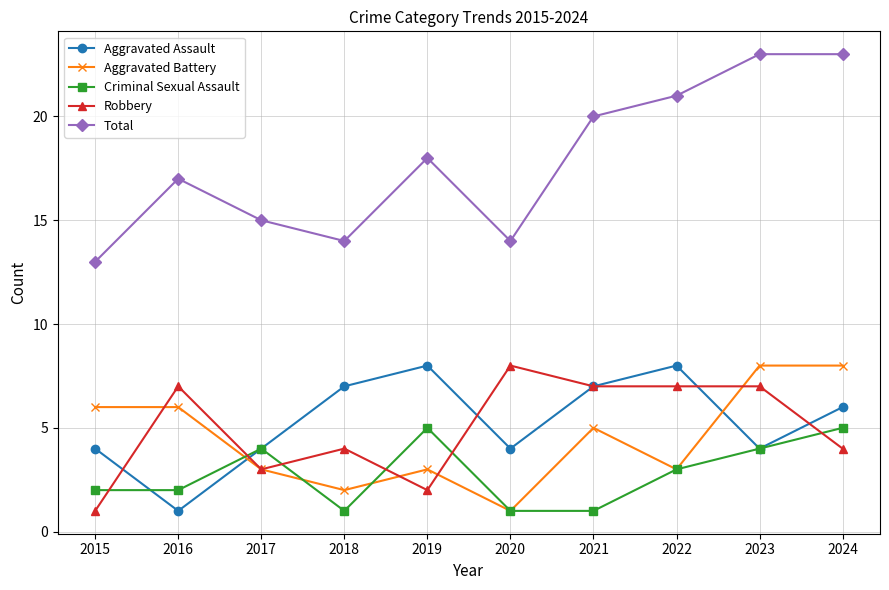

How many data points in Criminal Sexual Assault are less than 3?

5